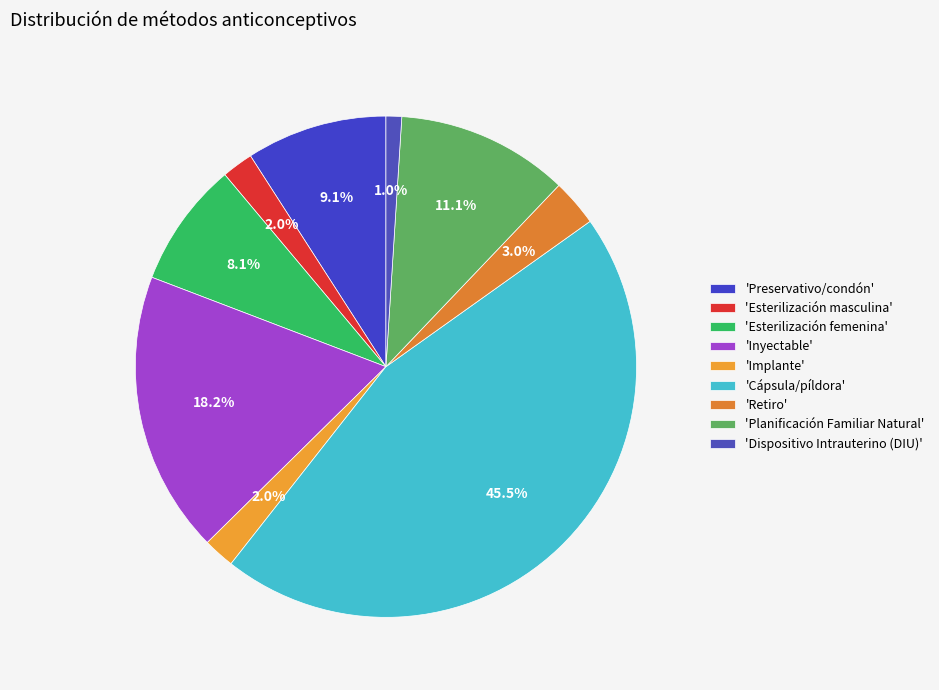

How many slices are in this pie chart?

9